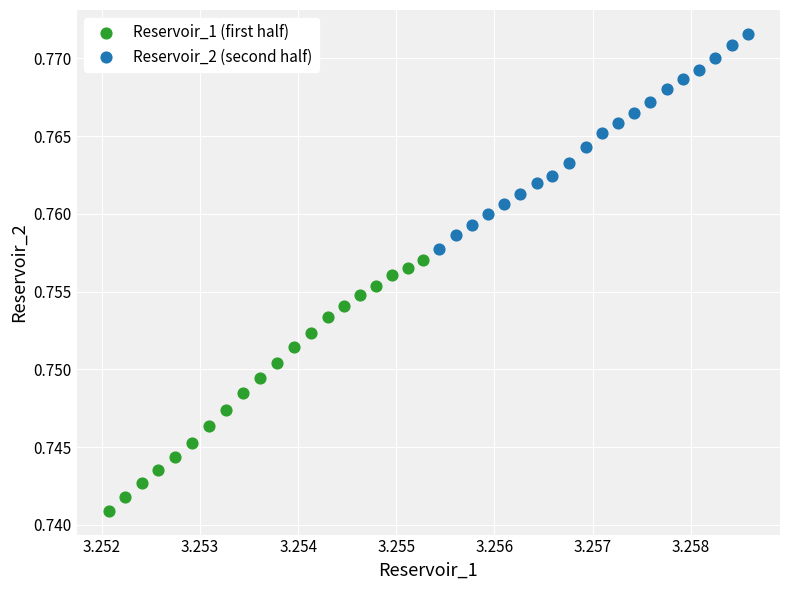

Which series reaches the maximum Y coordinate?

Reservoir_2 (second half)